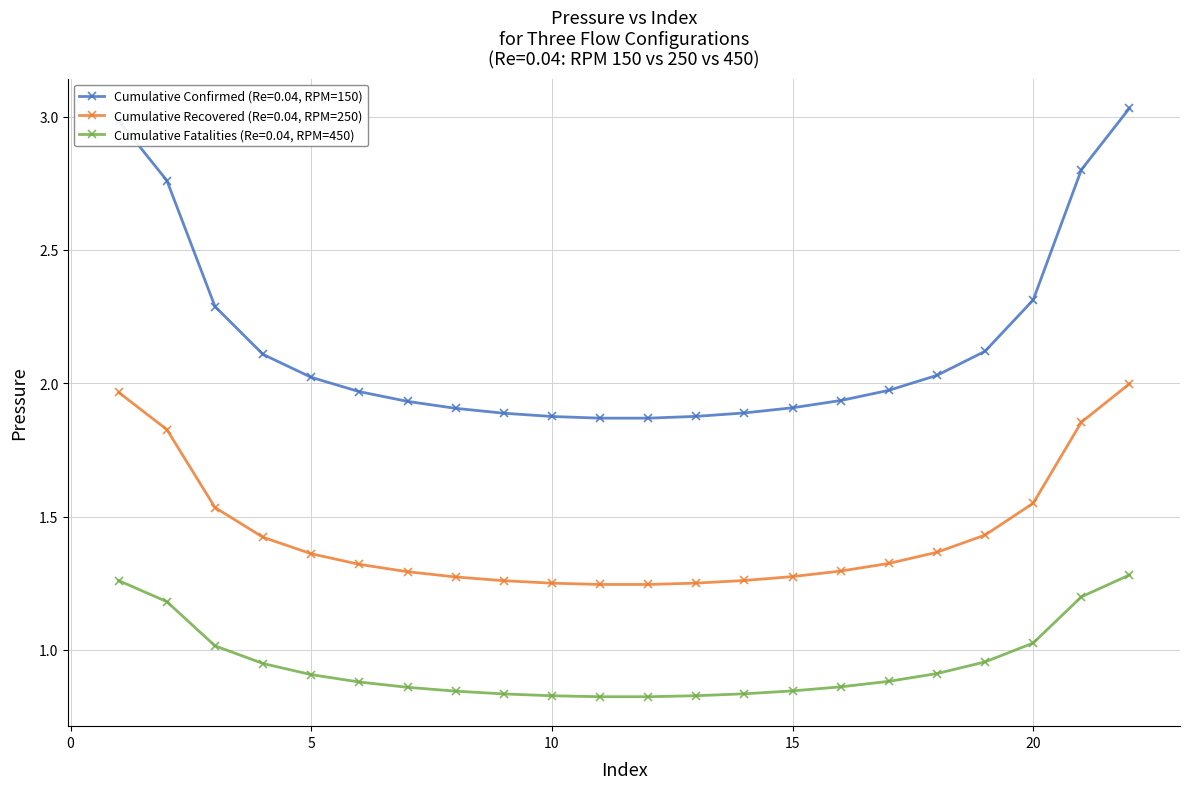

How many lines are shown in the chart?

3